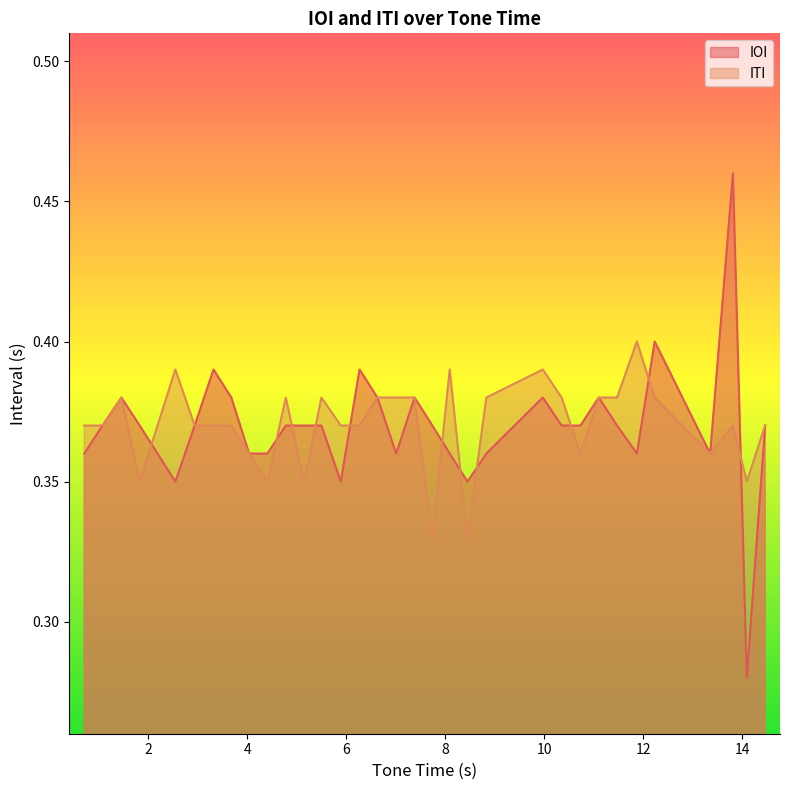

List the series in order of their peak value, highest first.

IOI, ITI